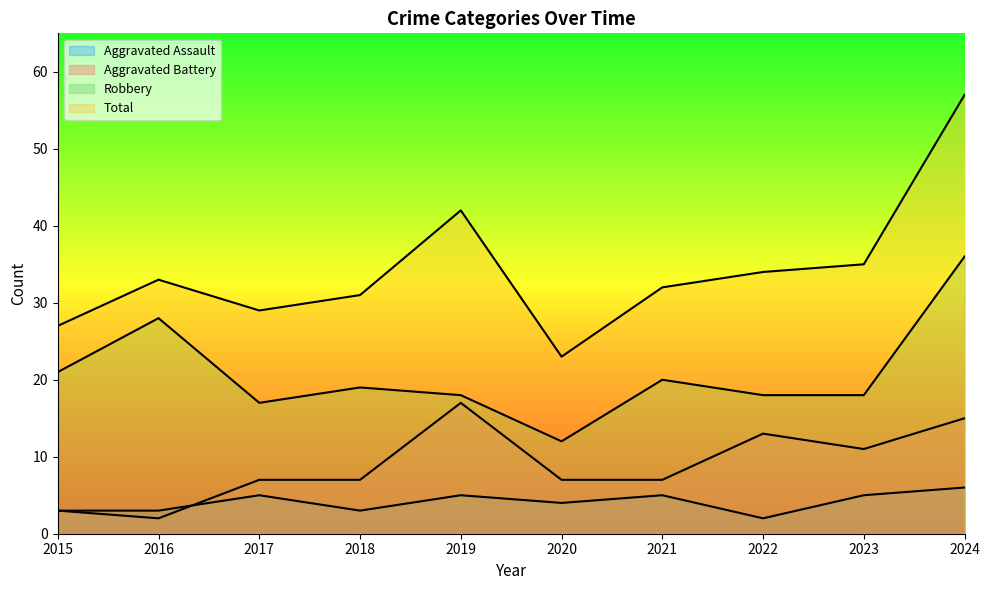

Count the number of data series in this chart.

4